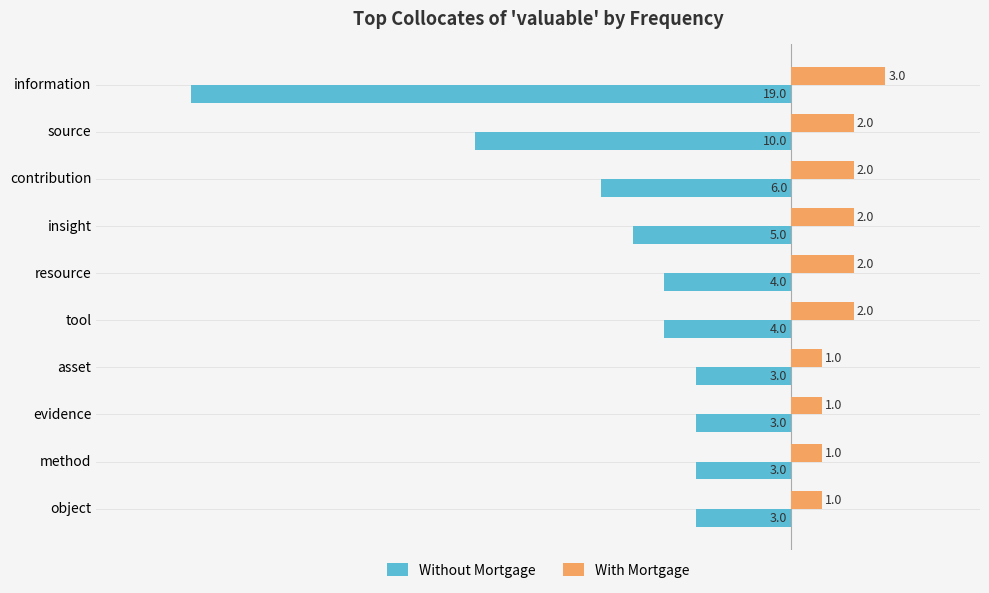

What is the sum of the With Mortgage values at tool and source?

4